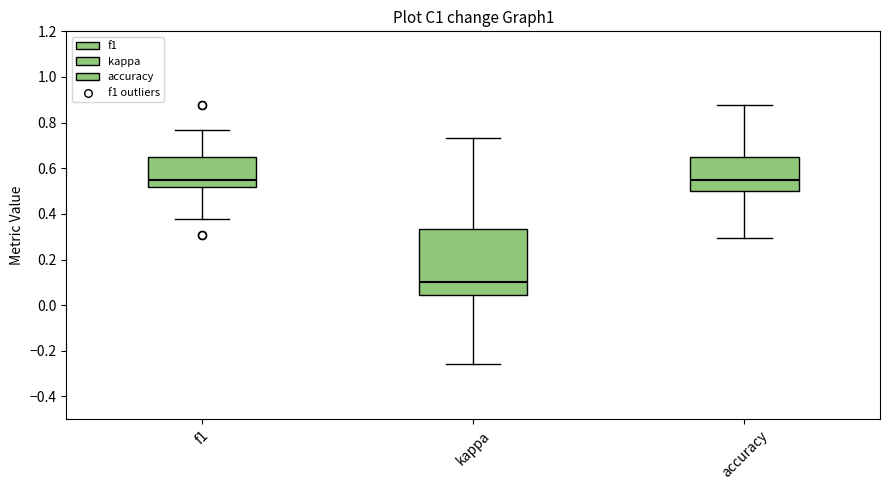

Reading left to right, read every box against the y-axis: the position of its median line, the range the box covers, and the ends of its whiskers. The values are not printed on the chart, so give them approximately, as read against the axis.

f1: median 0.54, box 0.52 to 0.64, whiskers 0.38 to 0.76
kappa: median 0.10, box 0.04 to 0.34, whiskers -0.26 to 0.74
accuracy: median 0.56, box 0.50 to 0.66, whiskers 0.30 to 0.88